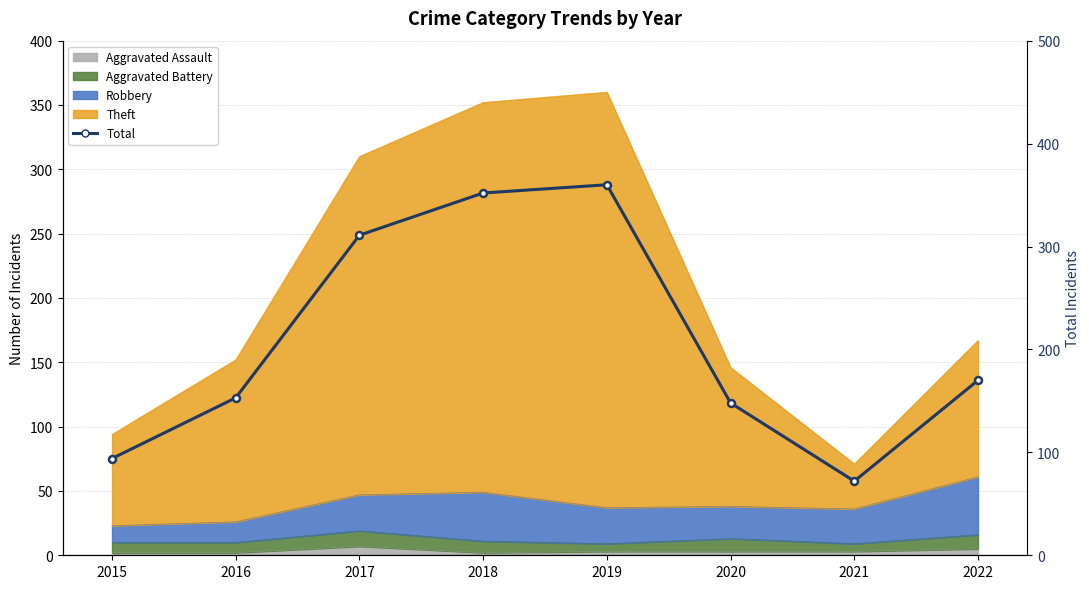

How many interior local valleys (lower than both neighbors) does the data have?

1